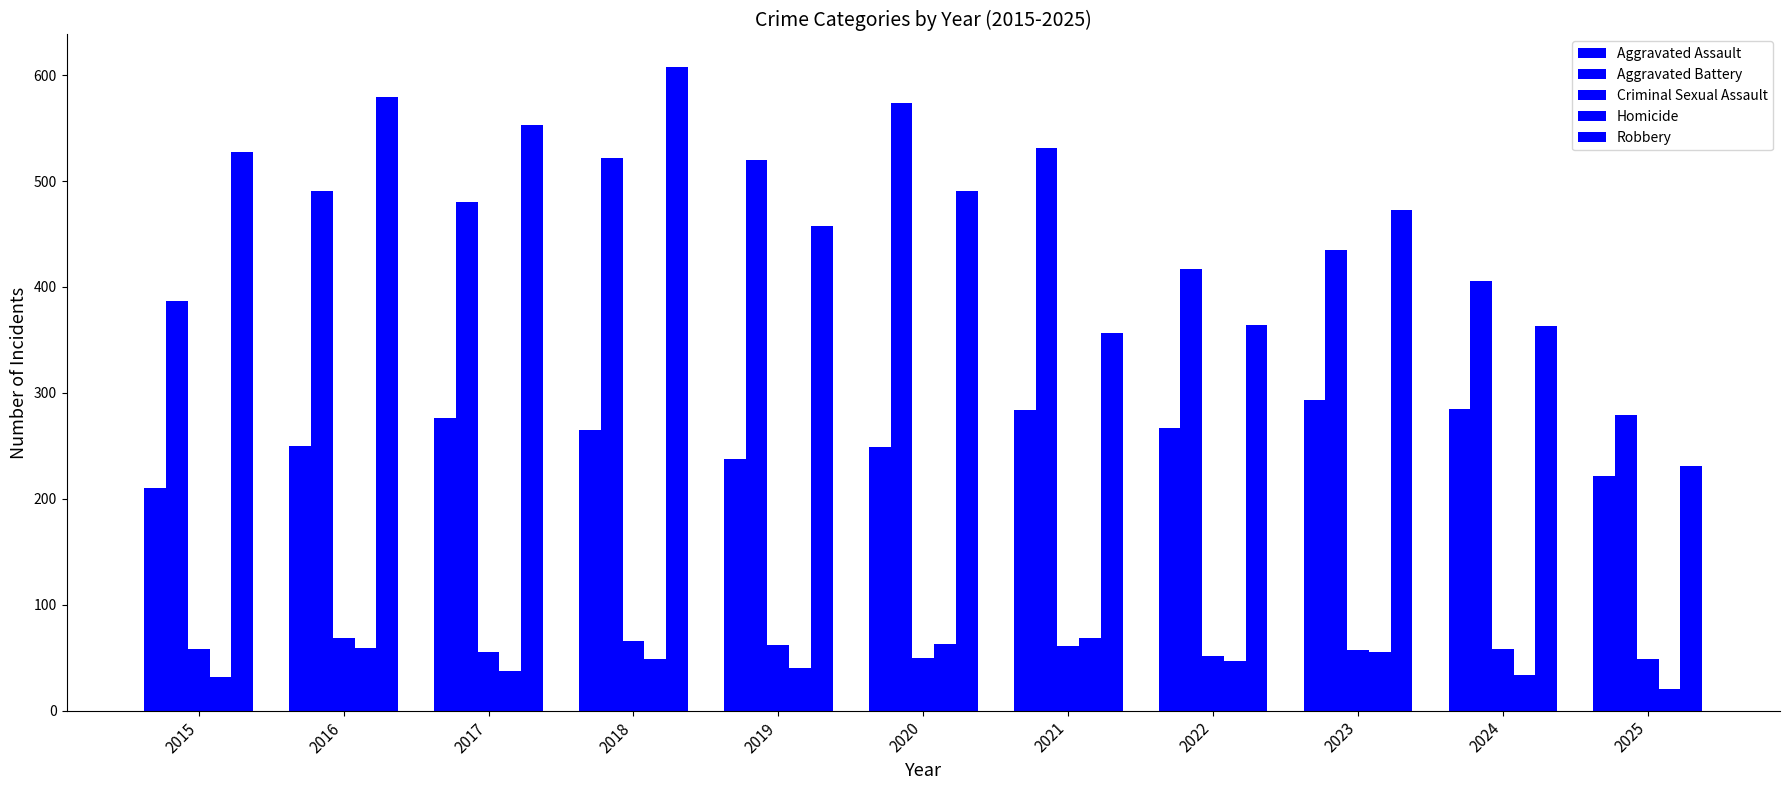

At 2025, list the series in order from smallest to largest.

Homicide, Criminal Sexual Assault, Aggravated Assault, Robbery, Aggravated Battery